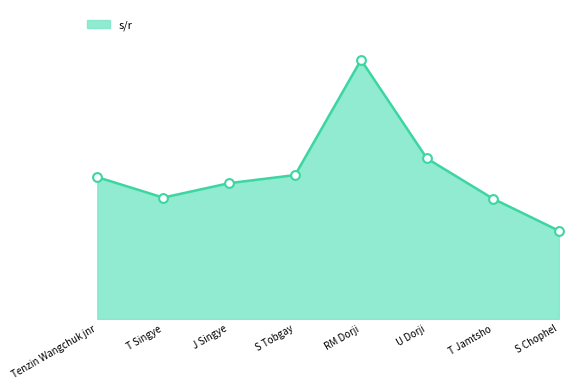

Between U Dorji and T Singye, which is larger?

U Dorji